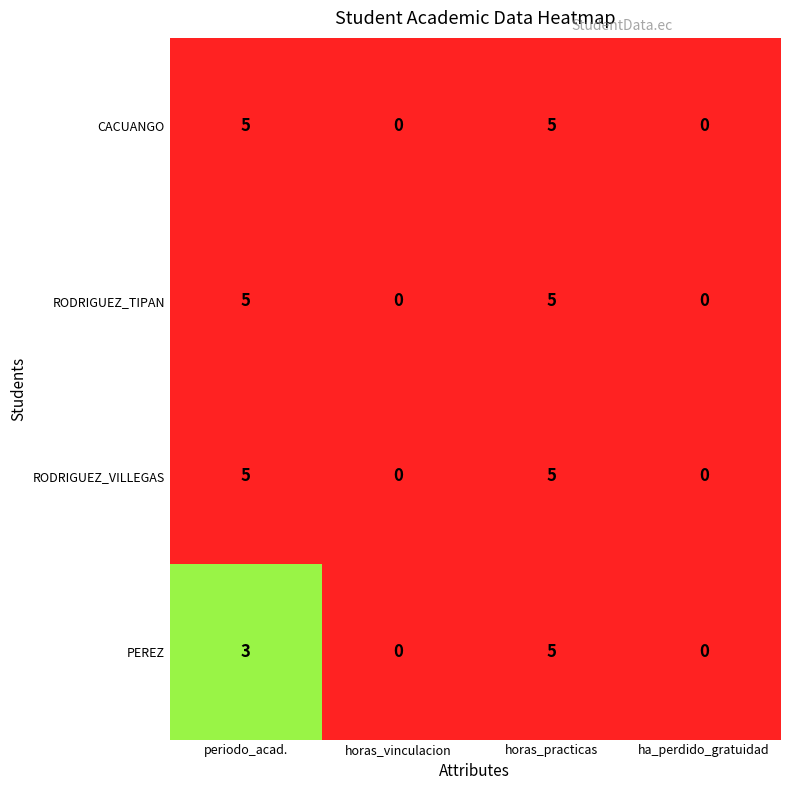

Count the RODRIGUEZ_TIPAN values in the range 0 to 5.

4